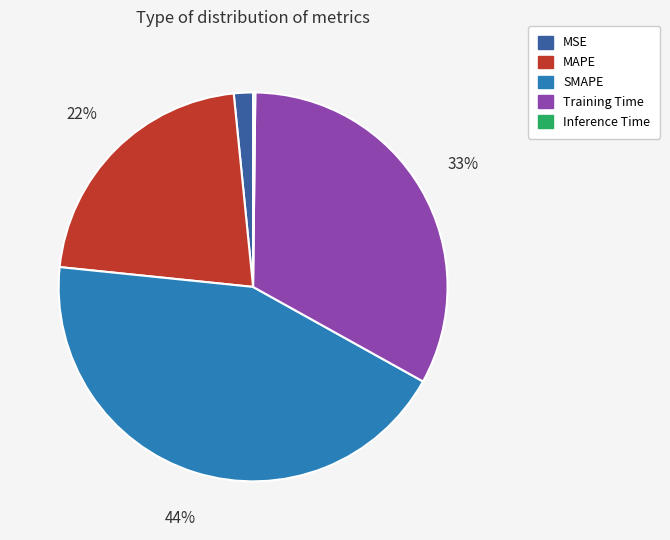

True or false: SMAPE accounts for 44% of the total.

True